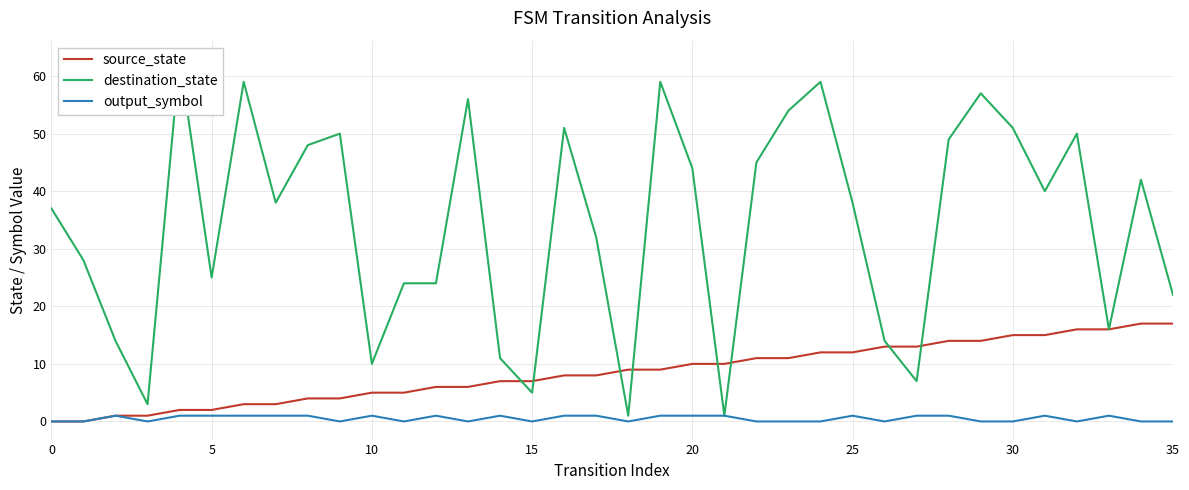

At which label does source_state first exceed 9?

20